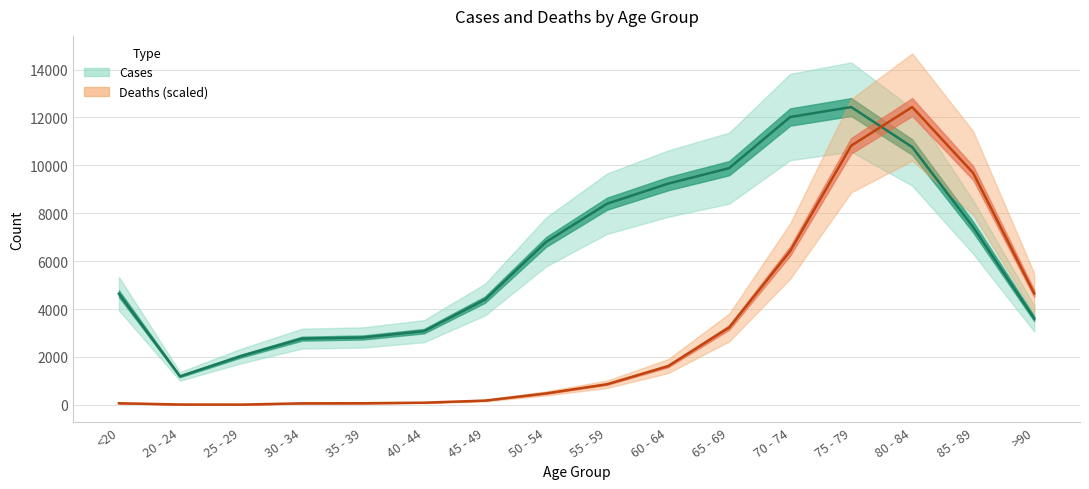

After their last crossing, which series has the higher values: Cases or Deaths?

Deaths